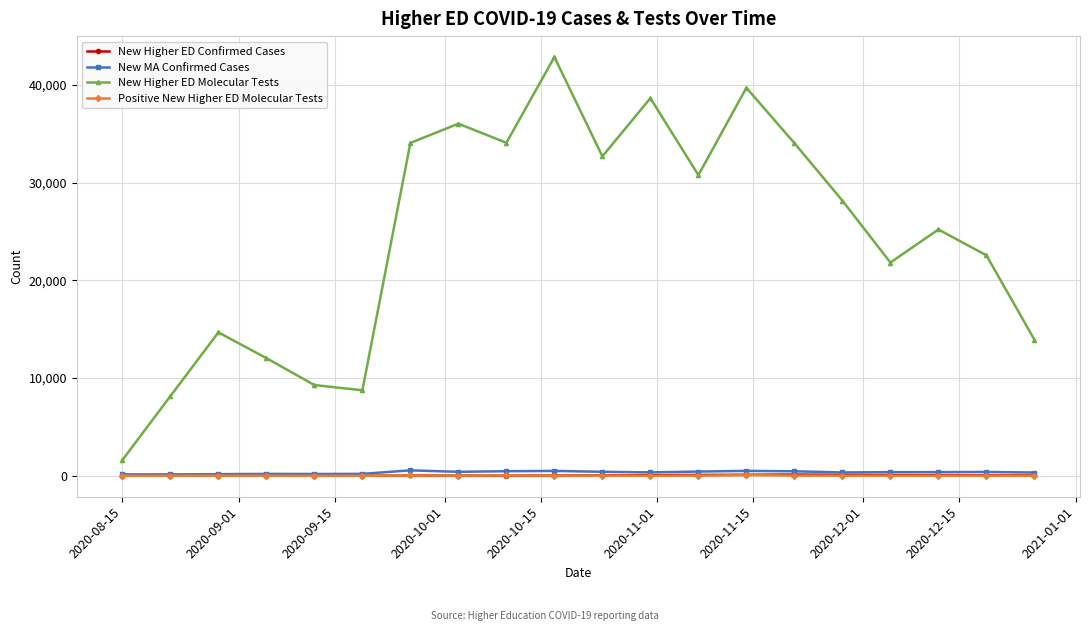

Which series has the widest spread of values?

New Higher ED Molecular Tests